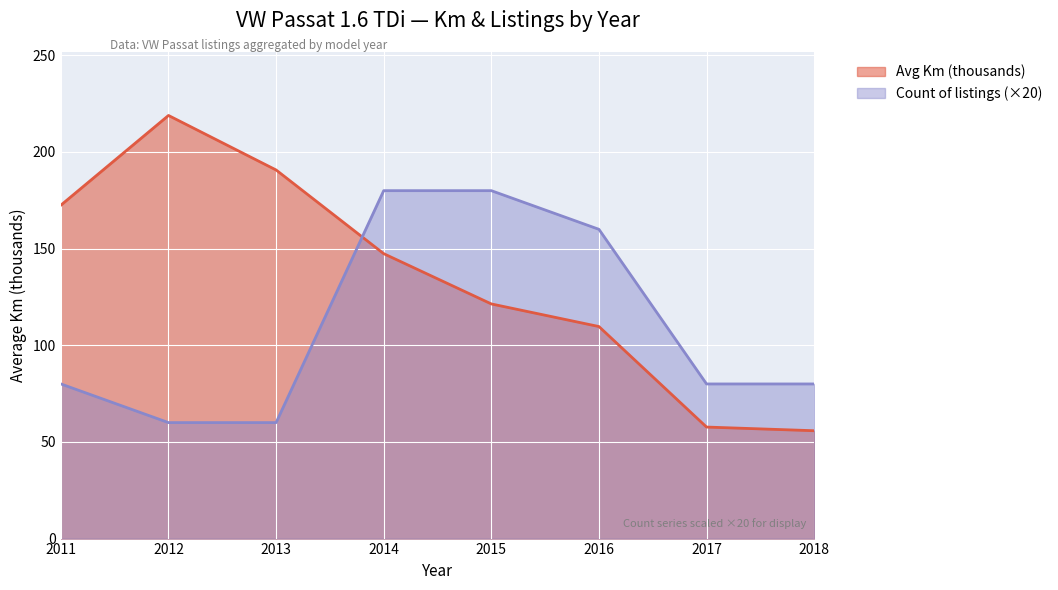

True or false: Count and Avg Km (thousands) intersect in this chart.

True